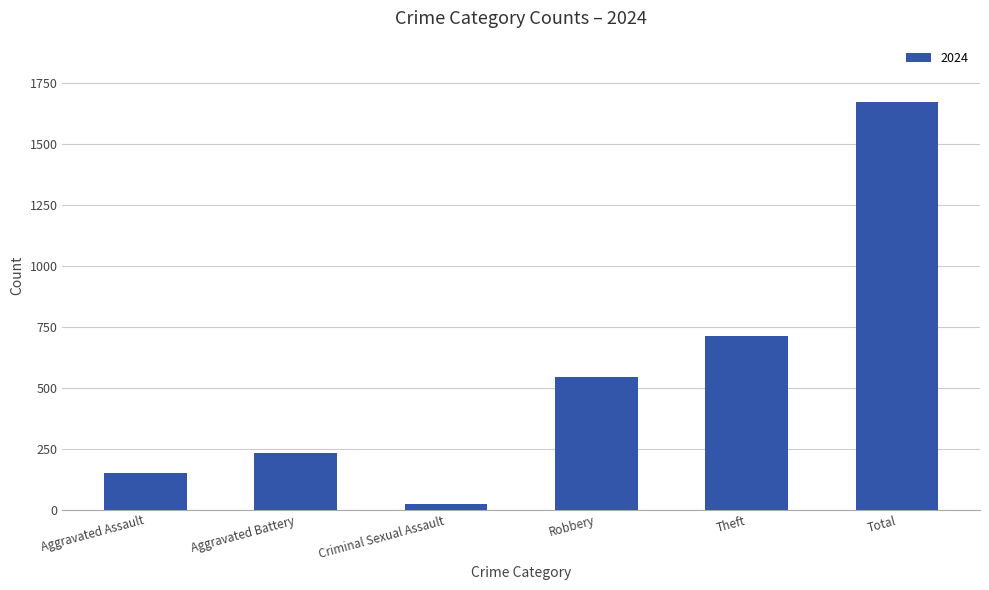

What is the sum of all values?

3338